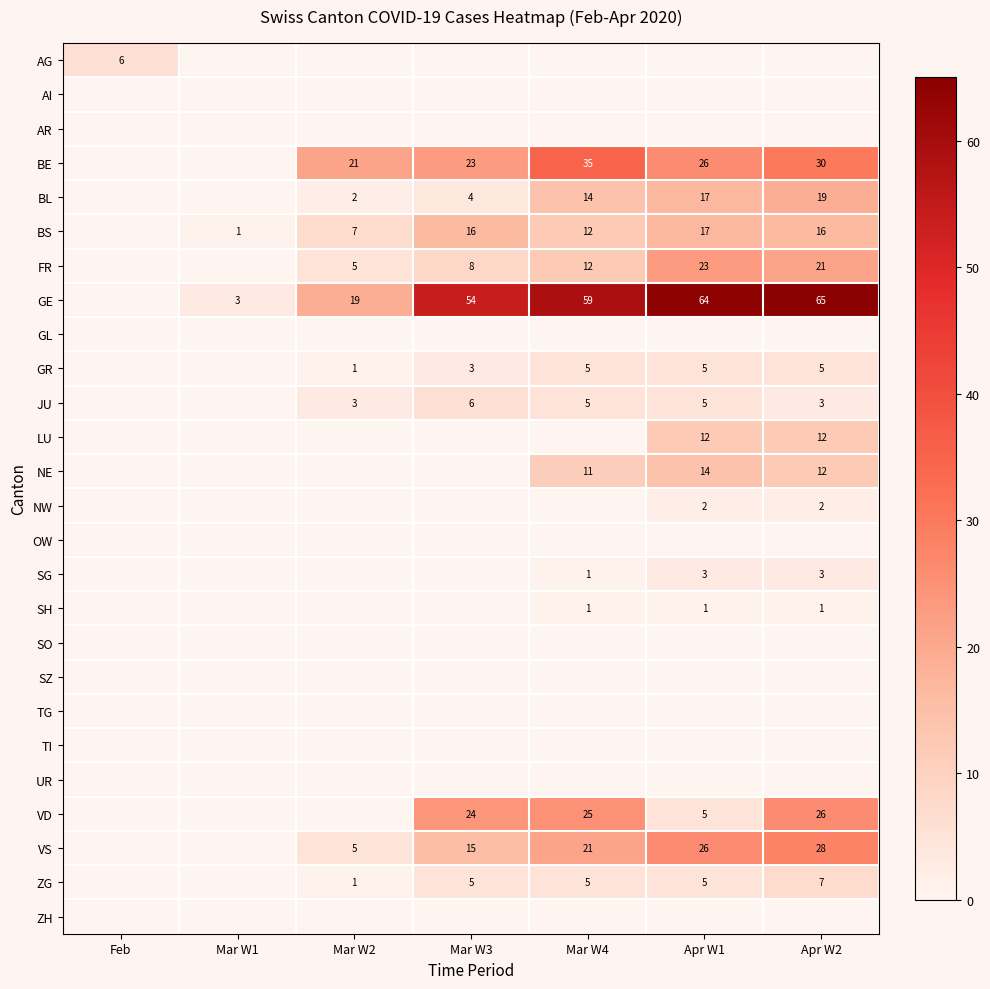

True or false: GE has a value of 38 at Apr W1.

False